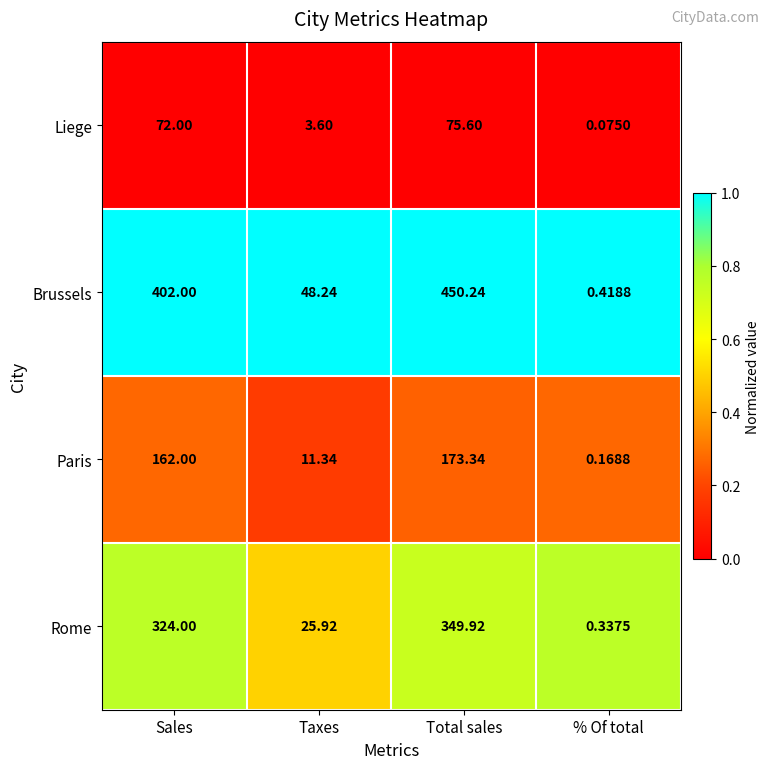

At which label is Brussels closest to 225?

Taxes